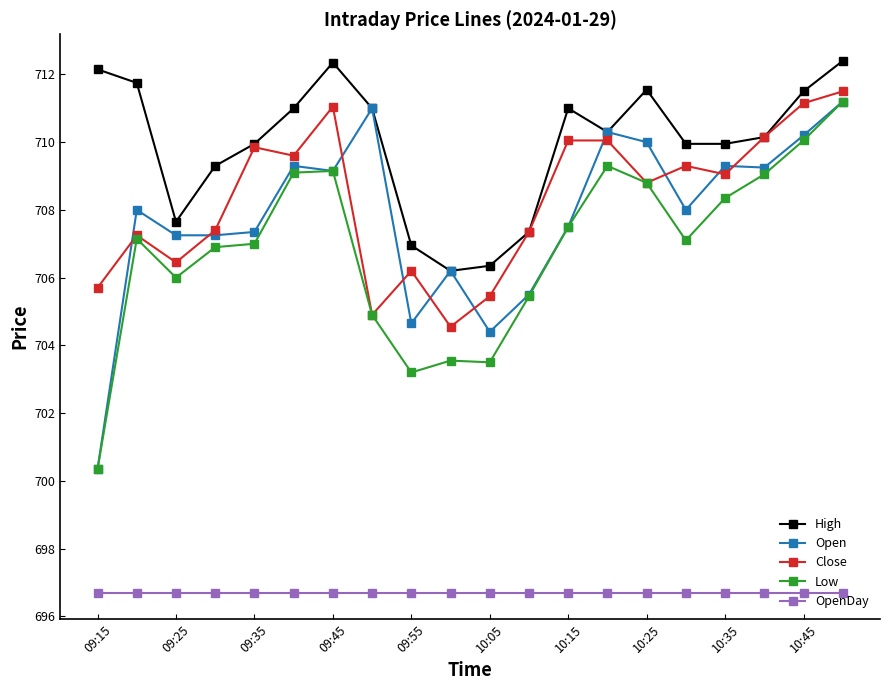

What is the value of the High point at the 13th from the left?

711.0